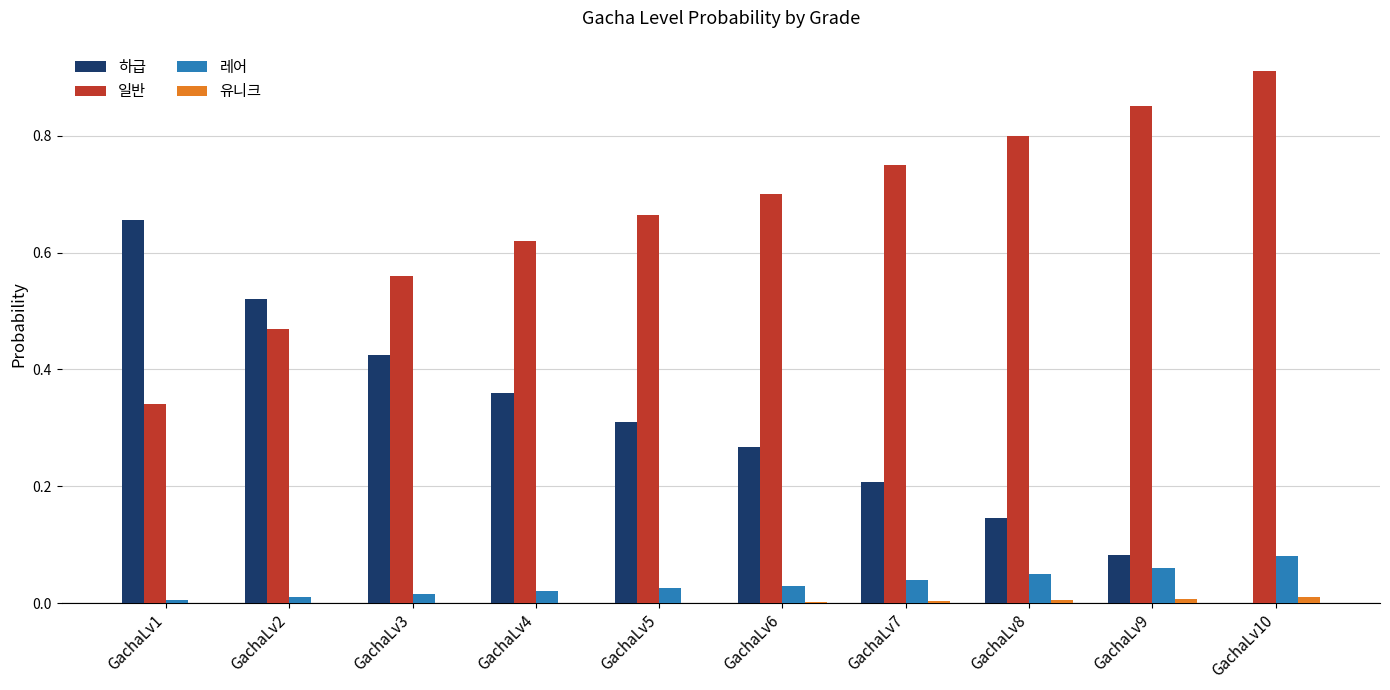

What is the sum of all 하급 values?

3.0